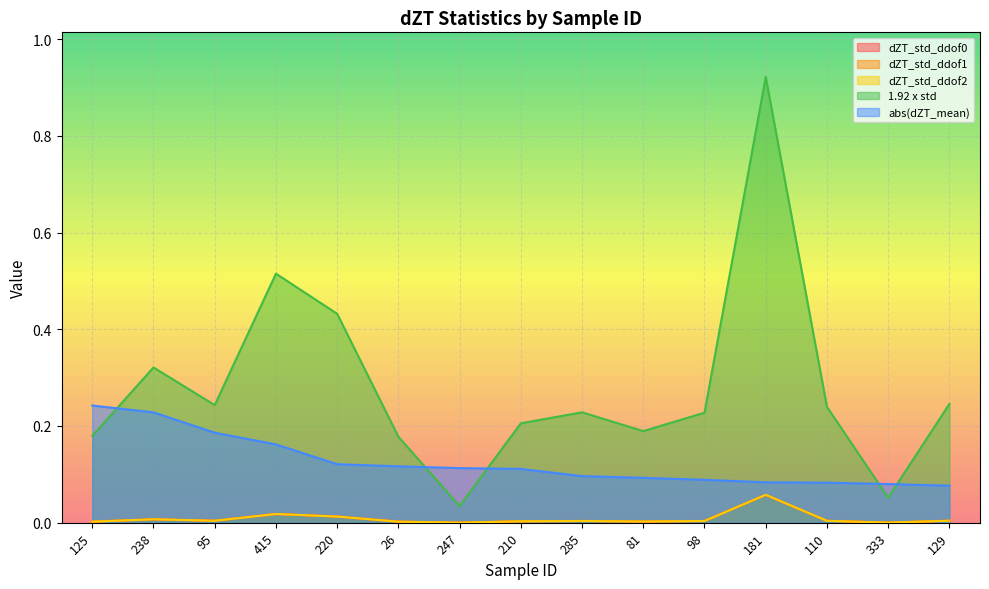

What position from the right is 238?

14